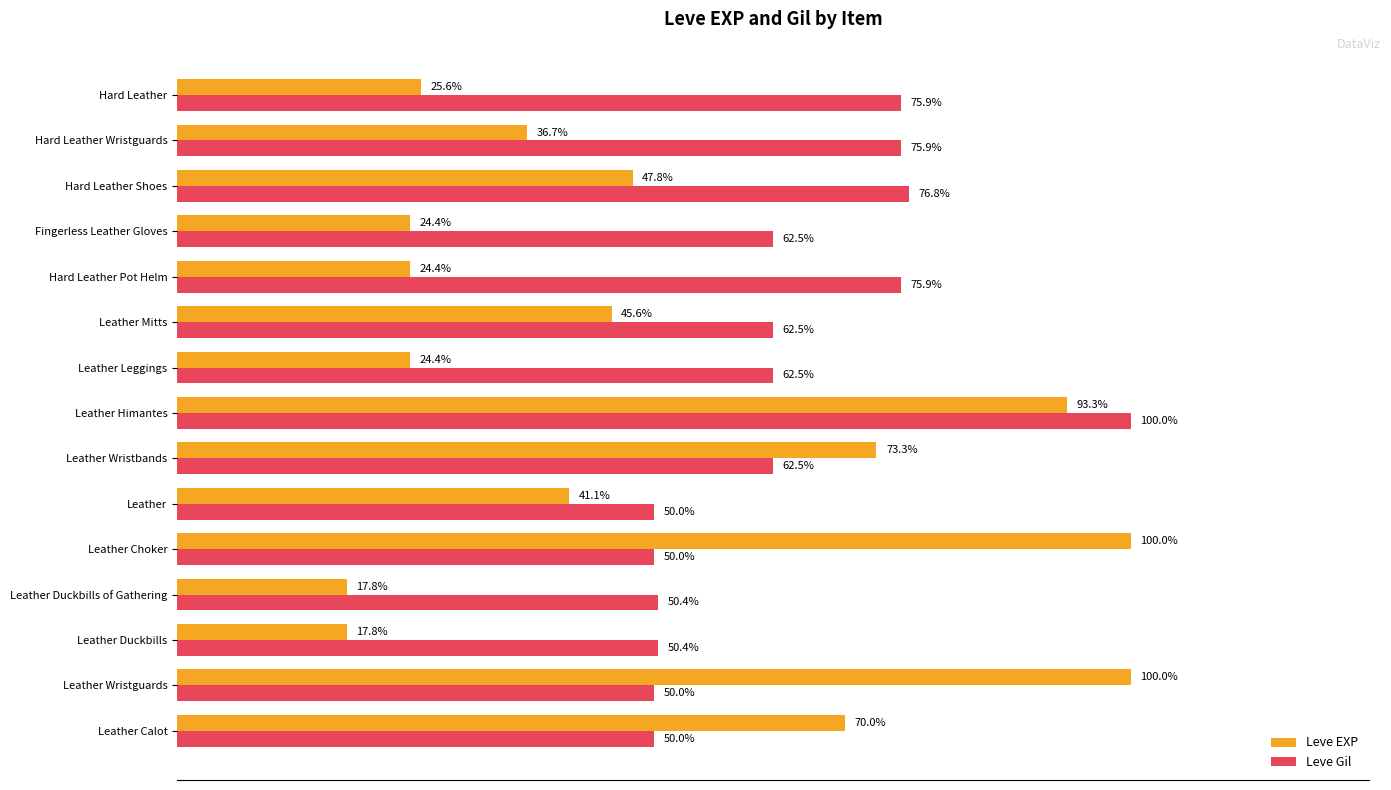

What are all the series names shown in the legend?

Leve EXP, Leve Gil